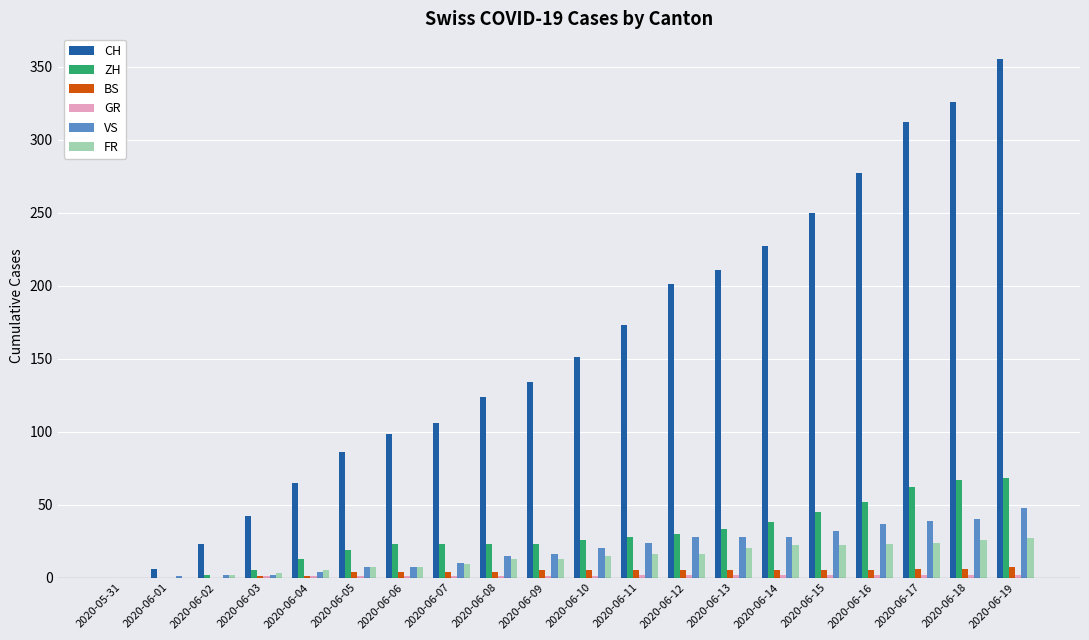

What value does the CH series have at 2020-06-06?

98